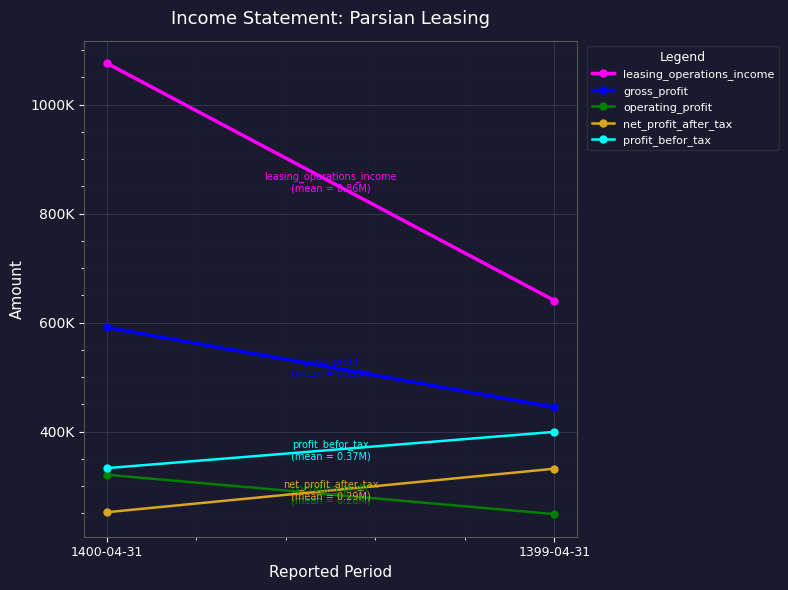

What is the highest value of the profit_befor_tax series?

399335